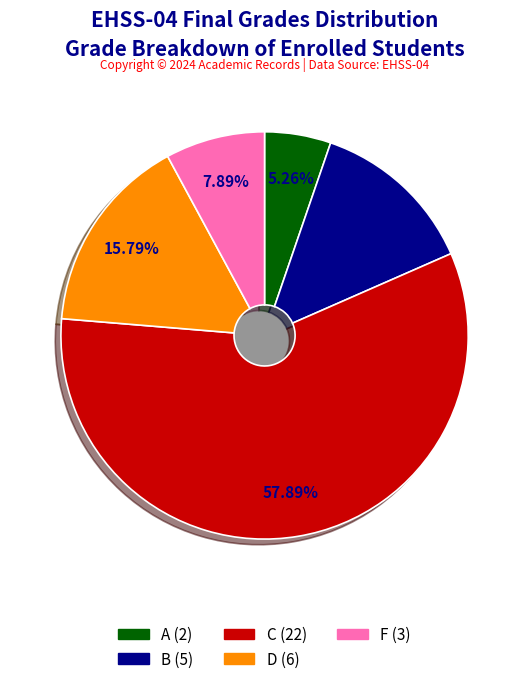

Count the number of slices in the pie.

5